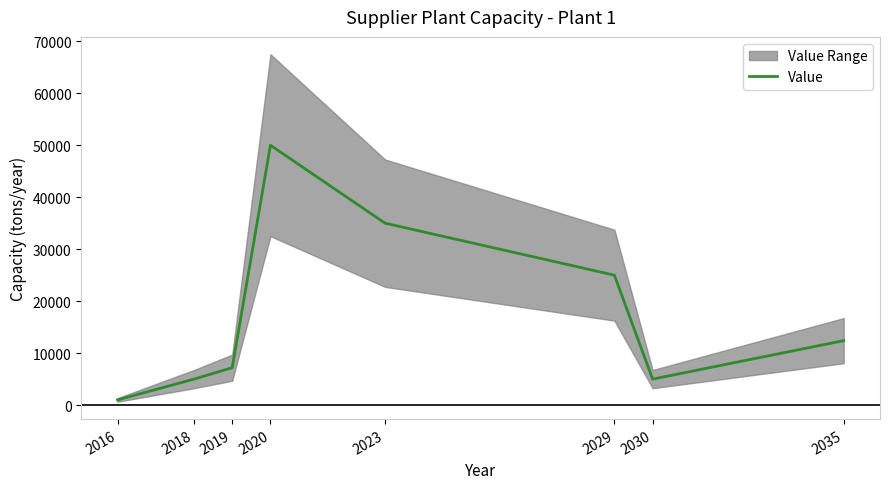

What is the sum of the values at 2018 and 2020?

55000